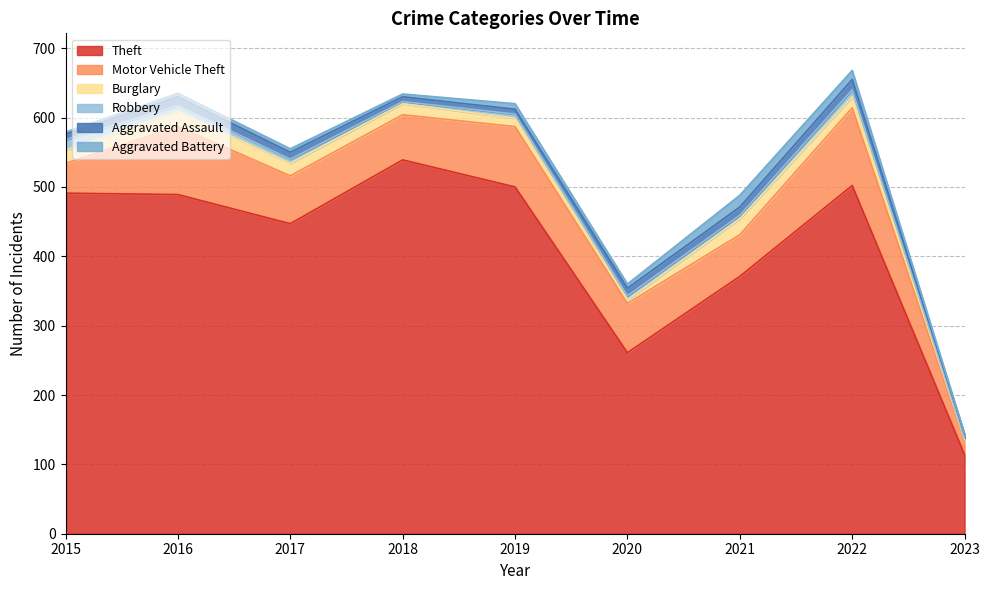

What is the average value of the Aggravated Assault series?

10